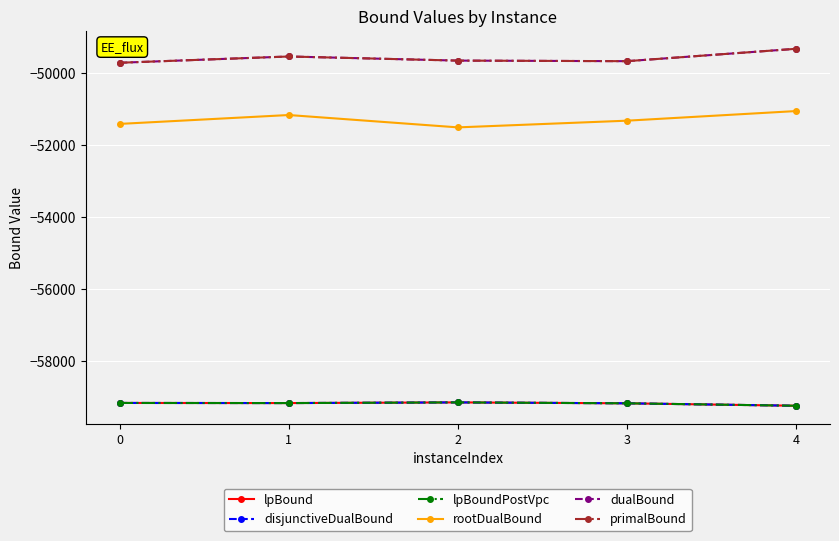

How many data points does each series have?

5